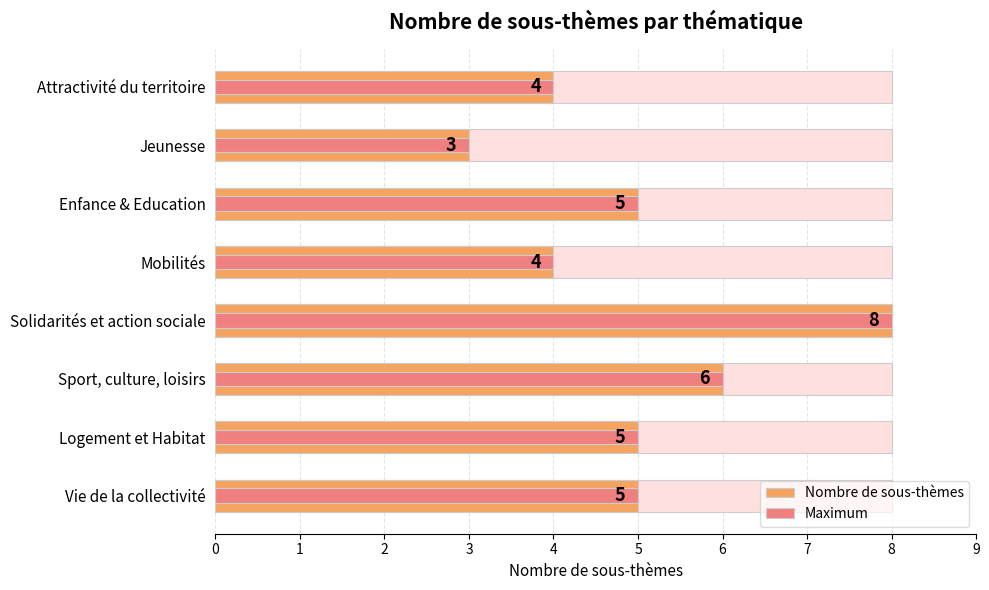

How many bars are there in total?

16